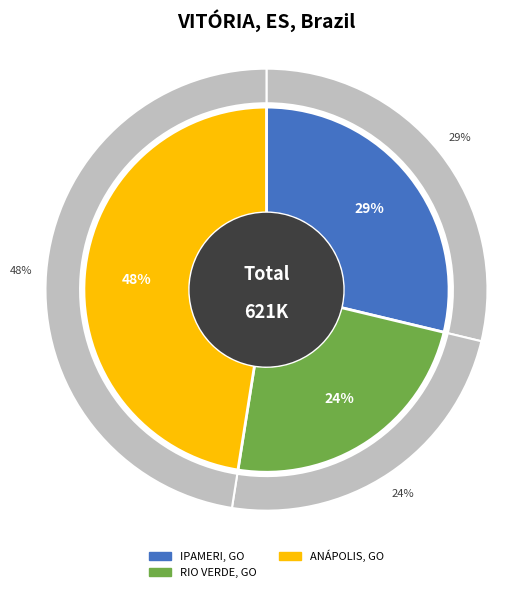

Which category has the biggest portion of the pie?

ANÁPOLIS, GO